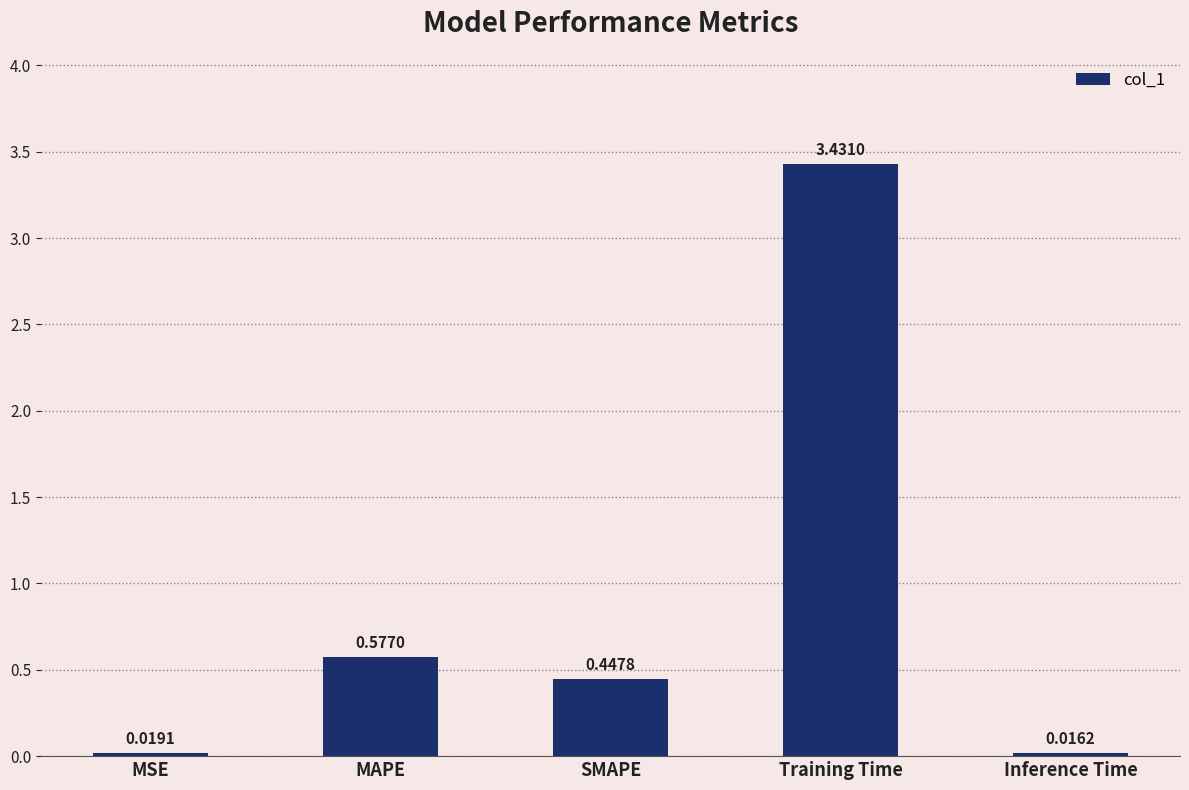

What is the average value?

0.9